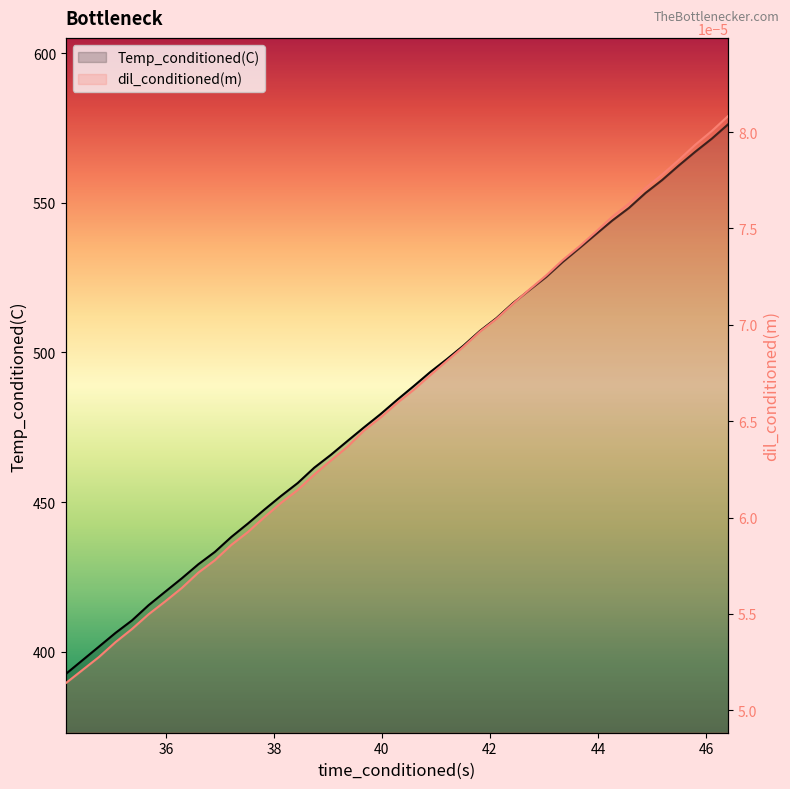

What is the label of the 21st point from the left?

20